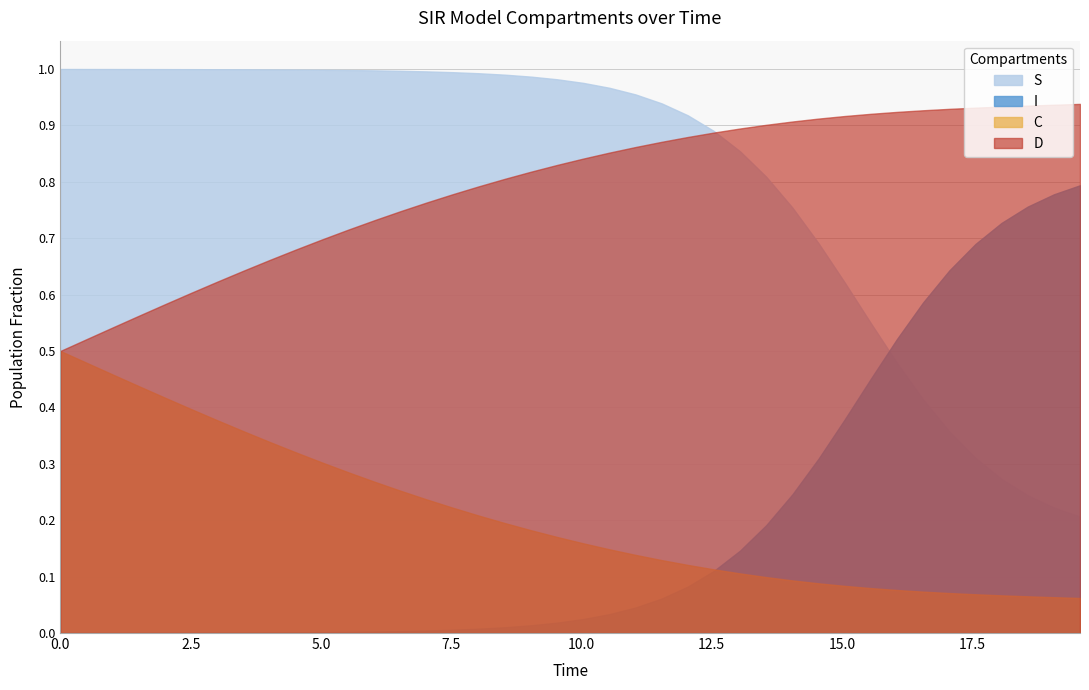

Which series changed the most between 21 and 33?

I